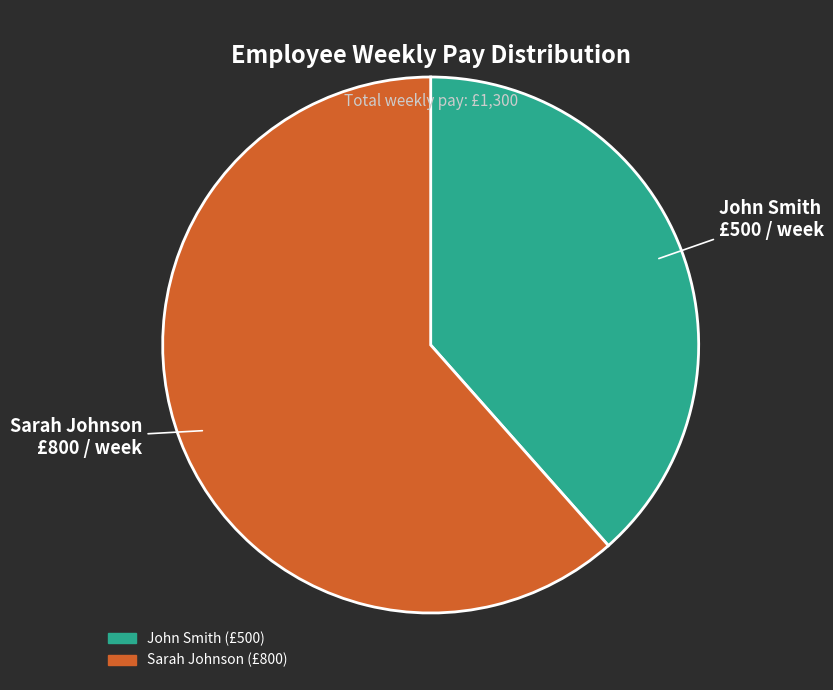

True or false: John Smith accounts for 38% of the total.

True